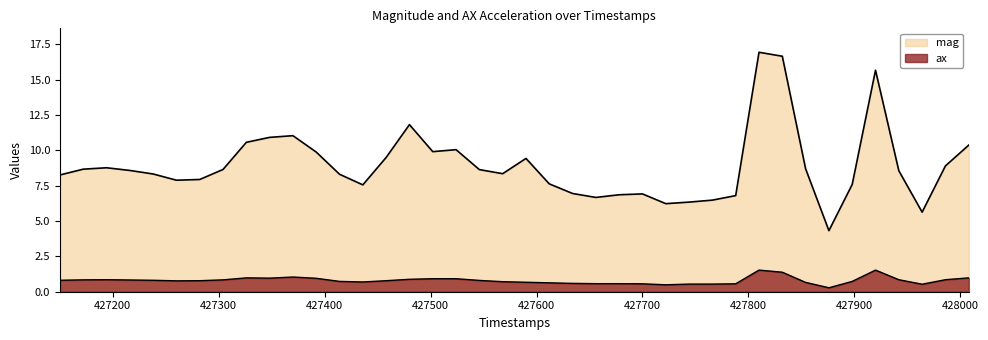

True or false: mag and ax intersect in this chart.

False